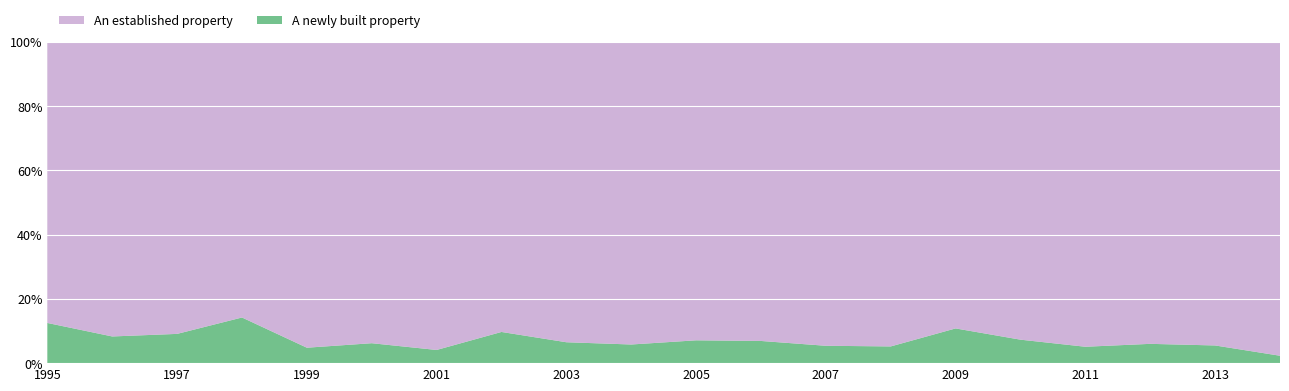

What value does the A newly built property series have at 2009?

10.8